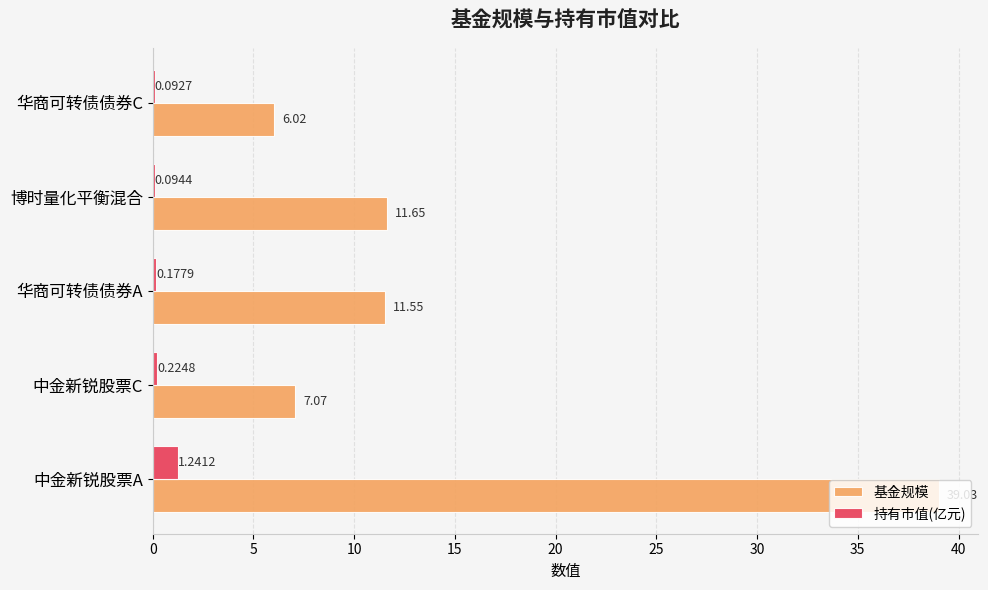

At which label is 基金规模 closest to 22?

博时量化平衡混合